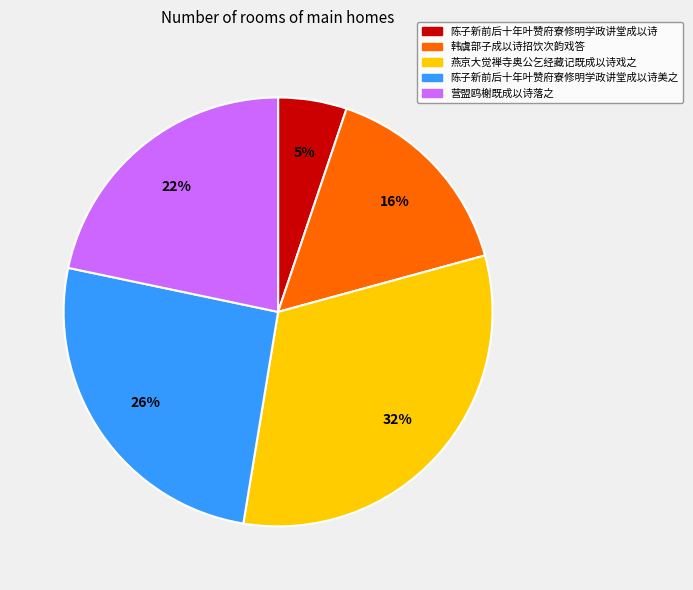

Is there a majority slice in this chart?

No